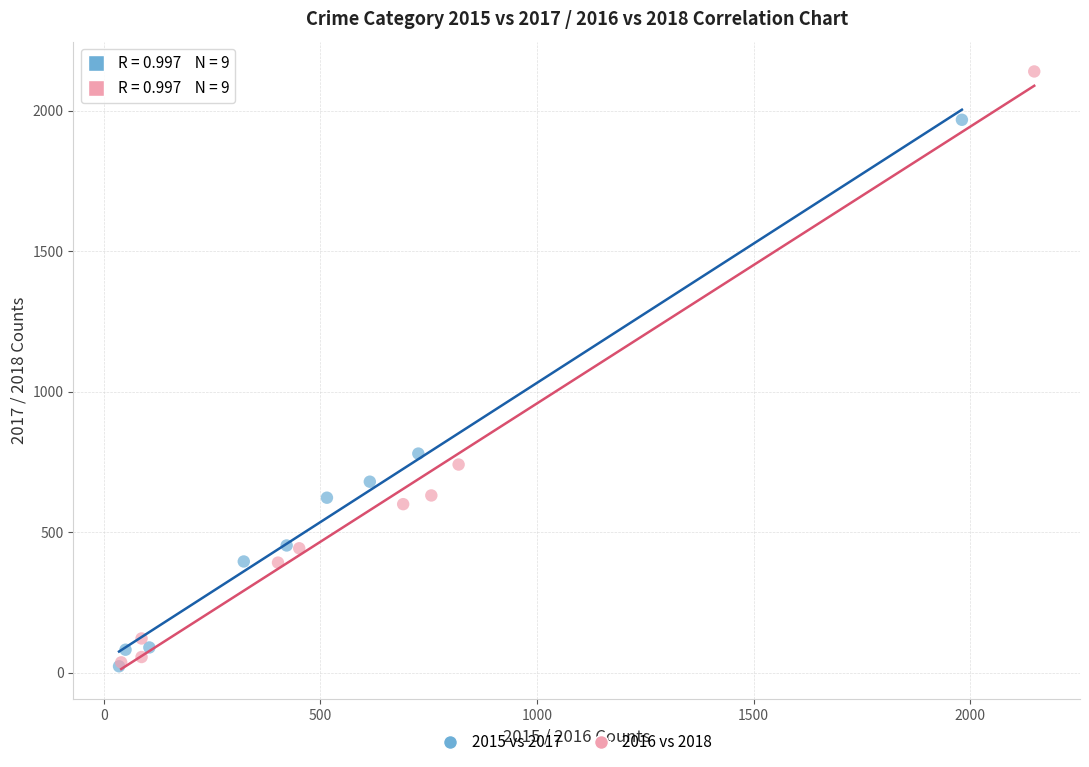

Which series has the widest spread of Y values?

2016 vs 2018